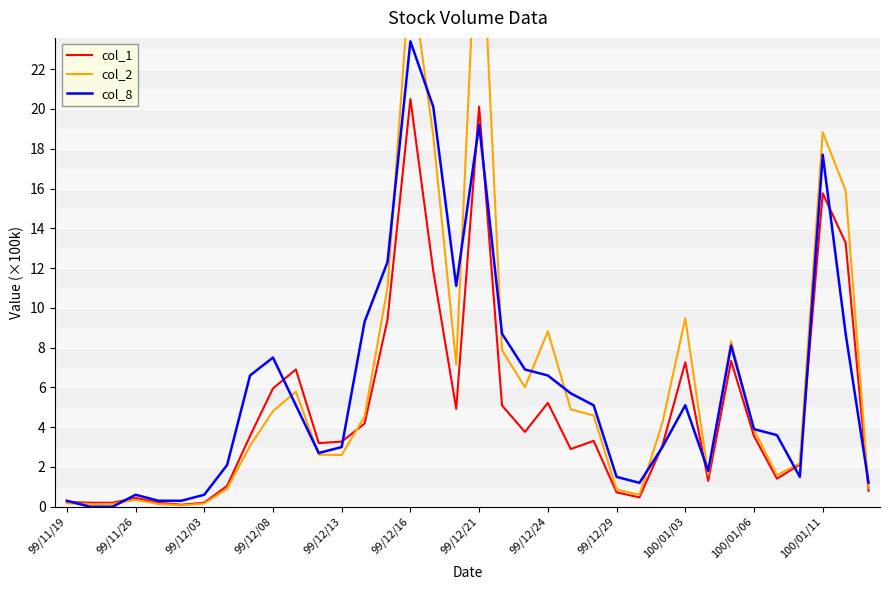

True or false: col_1 and col_8 intersect in this chart.

True